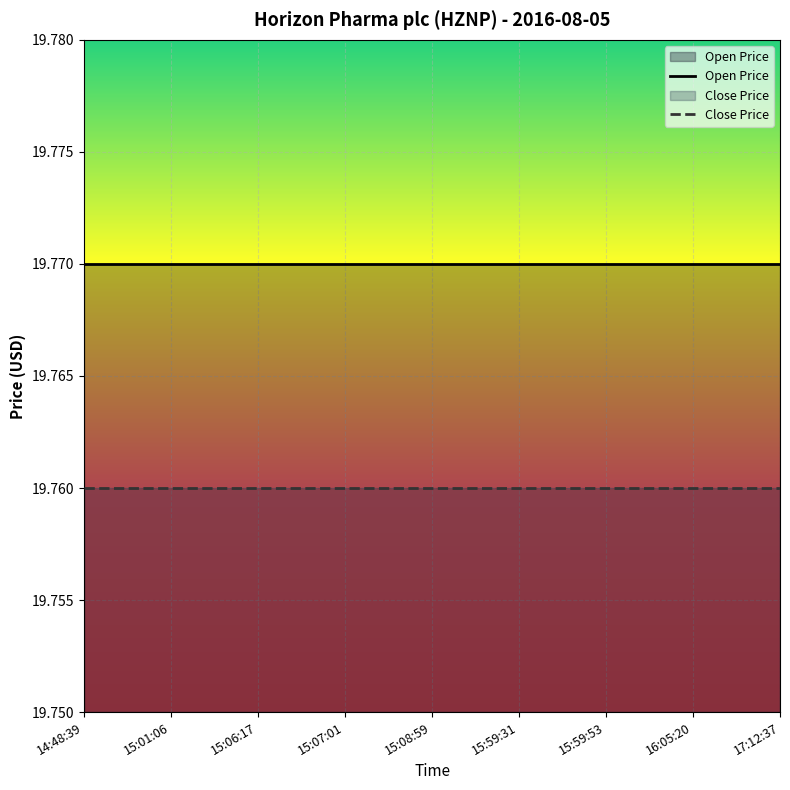

What is the maximum value shown in the chart?

19.8